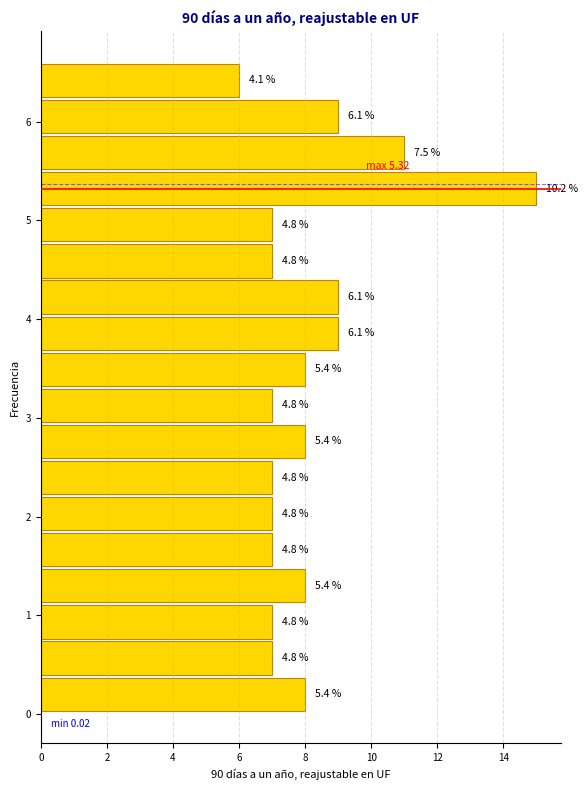

Read against the y-axis, roughly where is the centre of the longest bar?

5.3